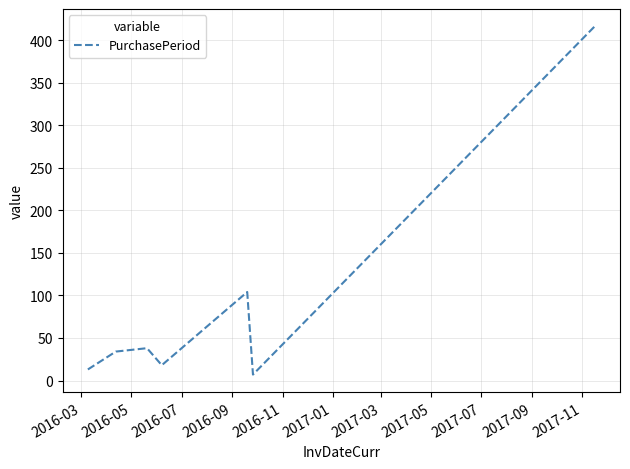

What is the greatest value displayed?

416